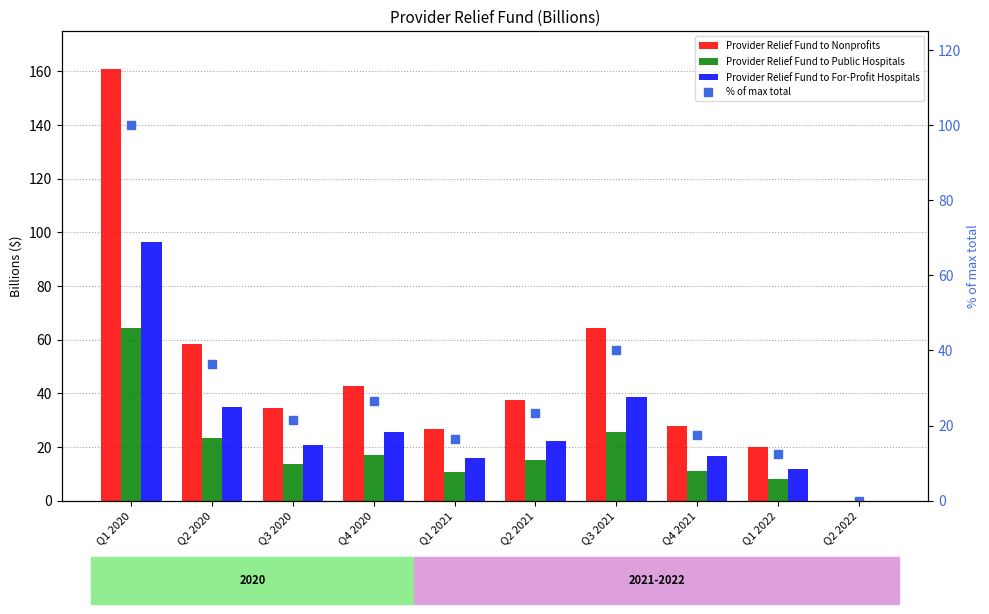

What are all the series names shown in the legend?

Provider Relief Fund to Nonprofits, Provider Relief Fund to Public Hospitals, Provider Relief Fund to For-Profit Hospitals, % of max total